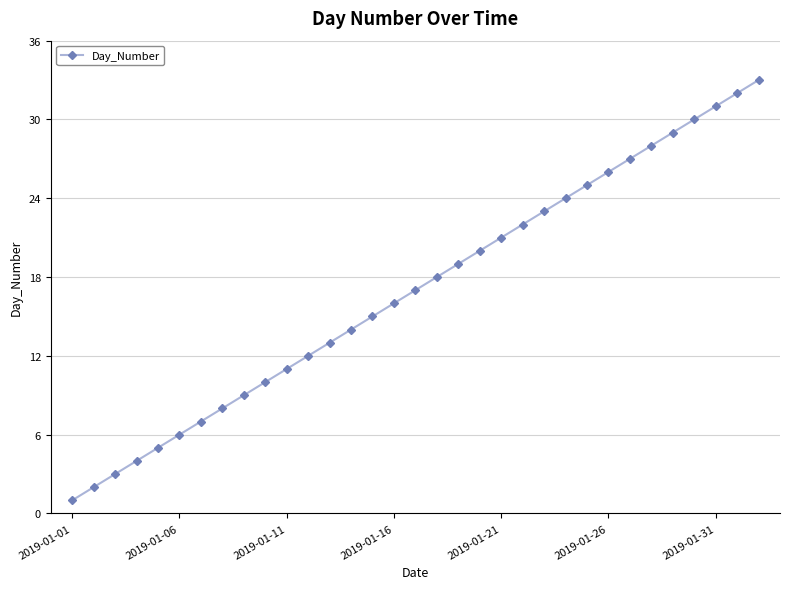

What is the difference between the maximum and minimum values?

32